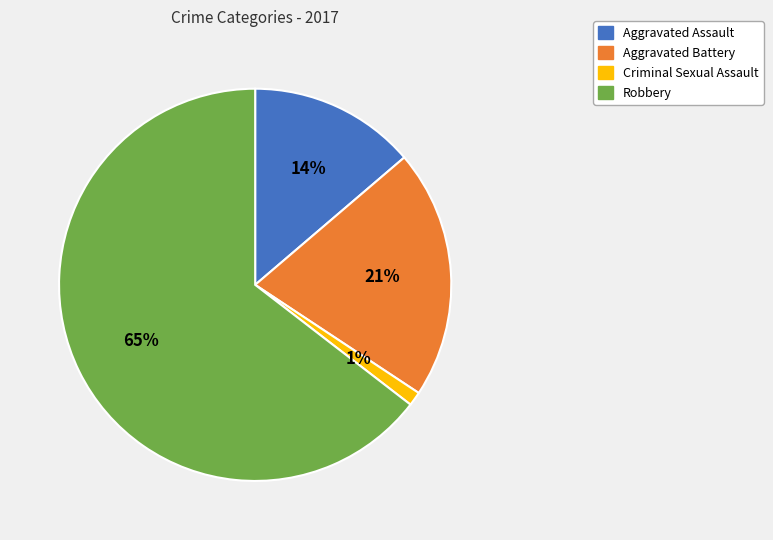

How many segments does this pie chart have?

4